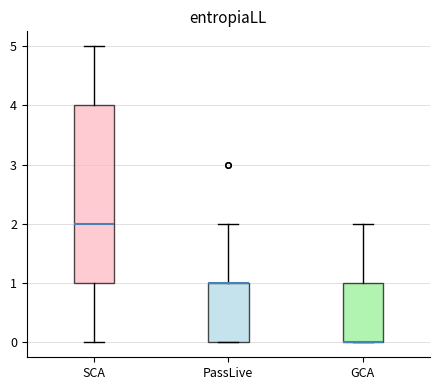

Reading left to right, read every box against the y-axis: the position of its median line, the range the box covers, and the ends of its whiskers. The values are not printed on the chart, so give them approximately, as read against the axis.

SCA: median 2, box 1 to 4, whiskers 0 to 5
PassLive: median 1 (drawn on the box's upper edge), box 0 to 1, whiskers 0 to 2
GCA: median 0 (drawn on the box's lower edge), box 0 to 1, whiskers 0 to 2